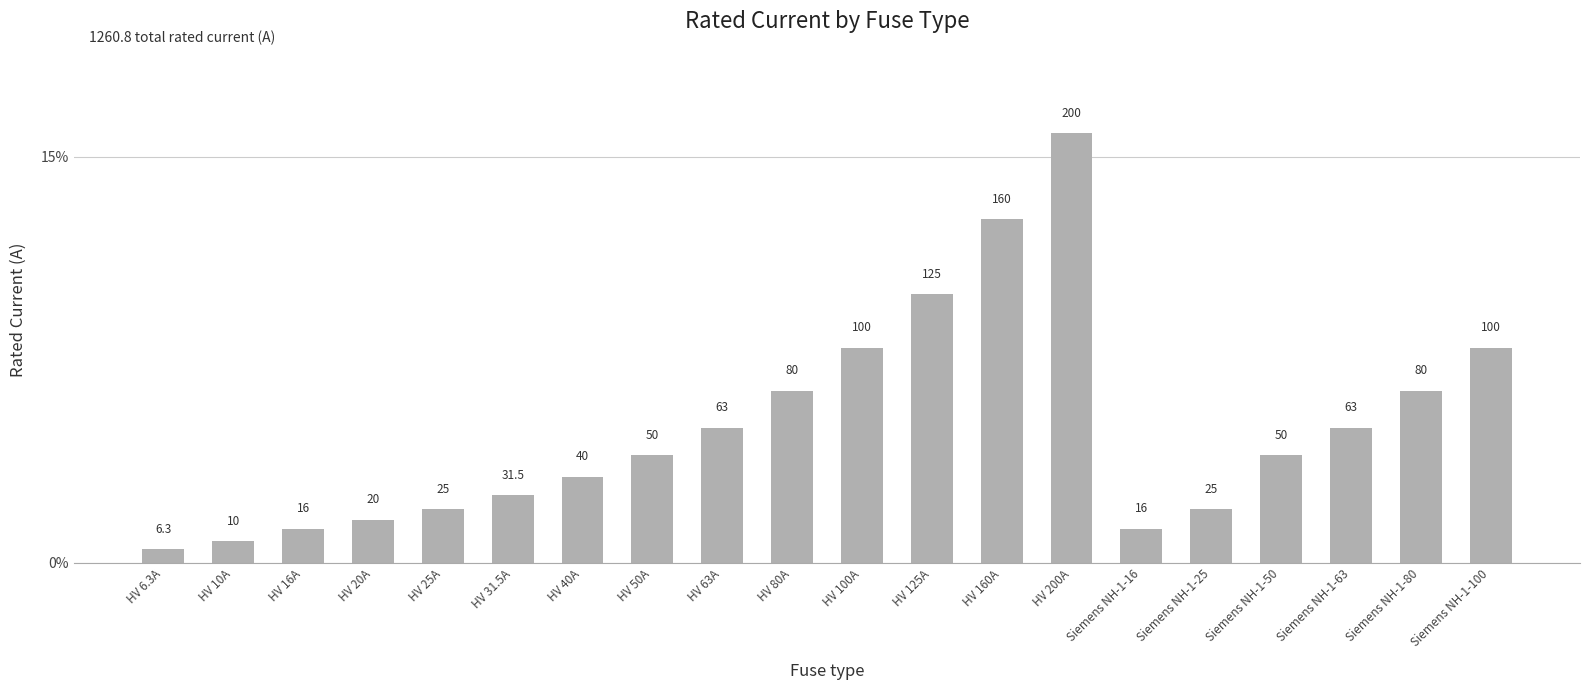

Does the chart contain any negative values?

No